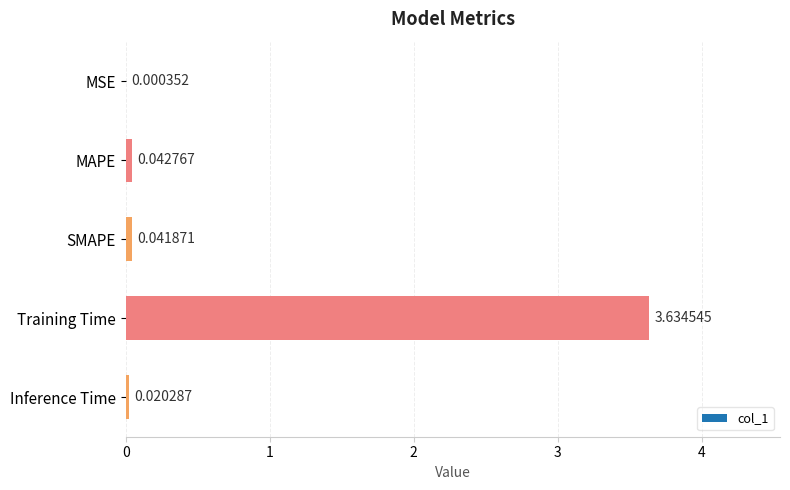

Which has a higher value, MSE or Training Time?

Training Time